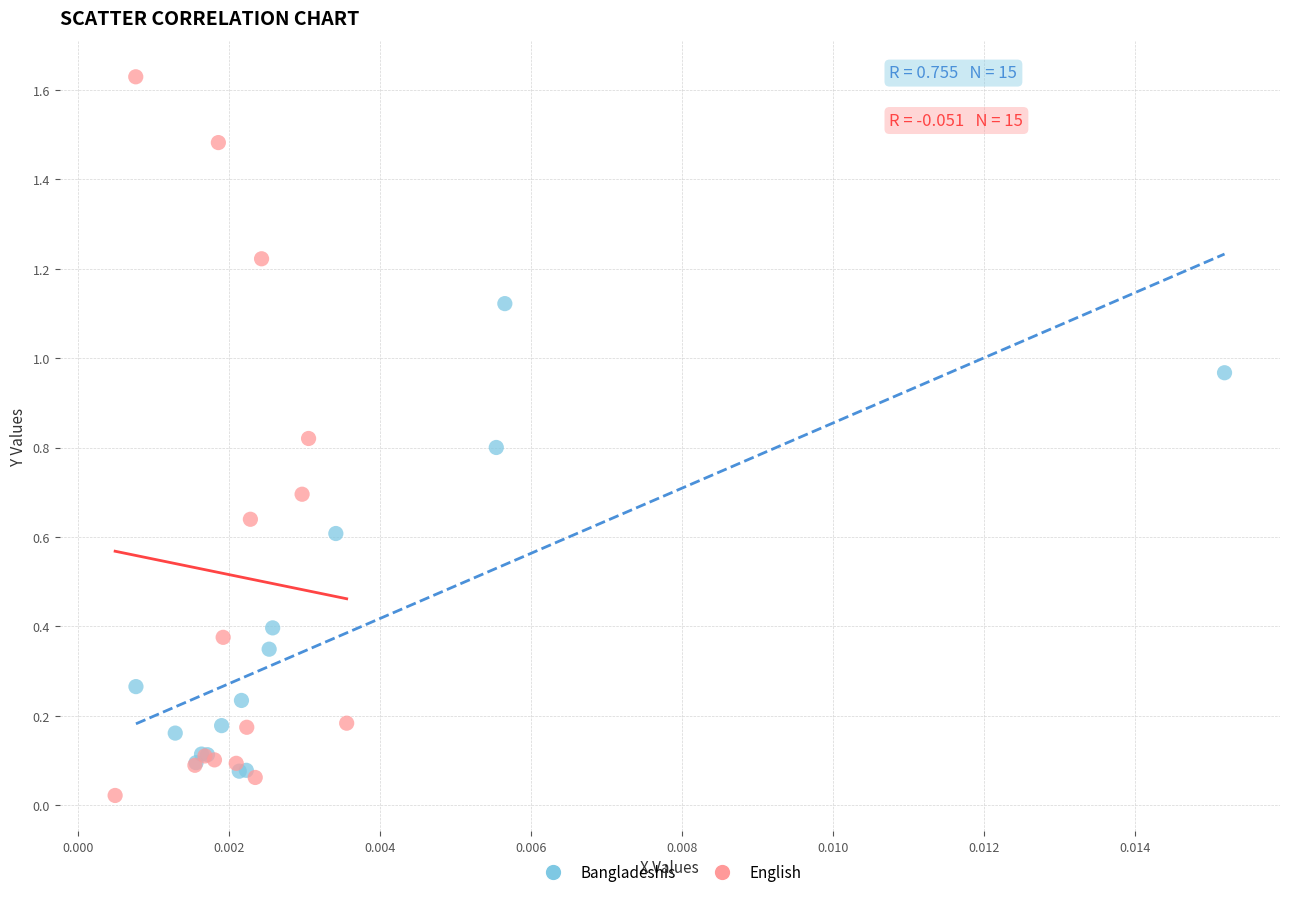

Which series contains the highest Y value?

English